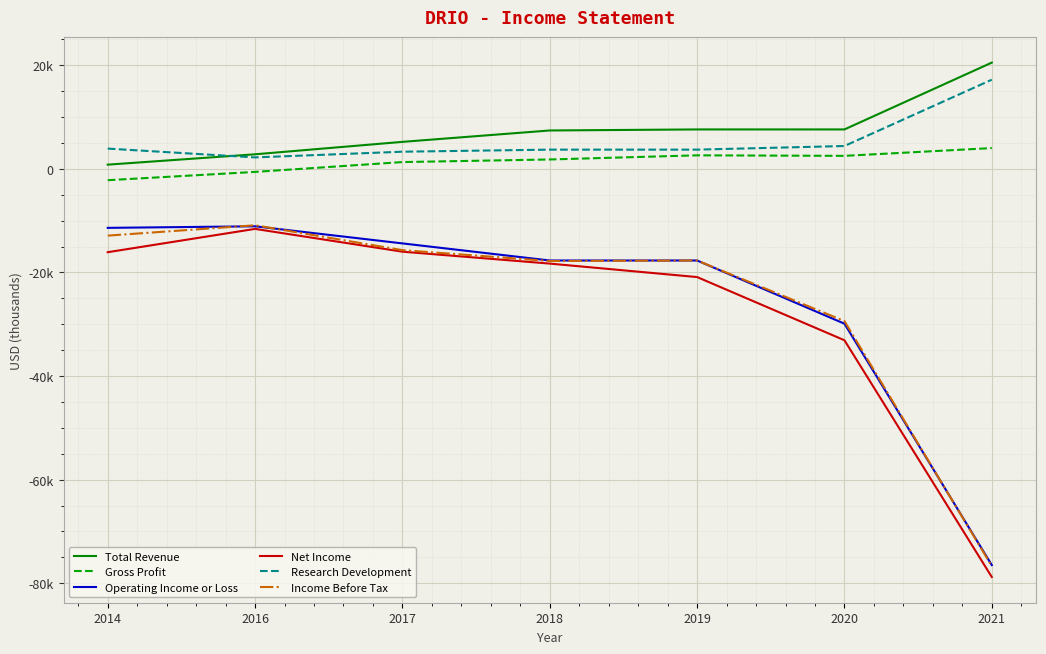

Between 2019 and 2020, which is larger?

2019